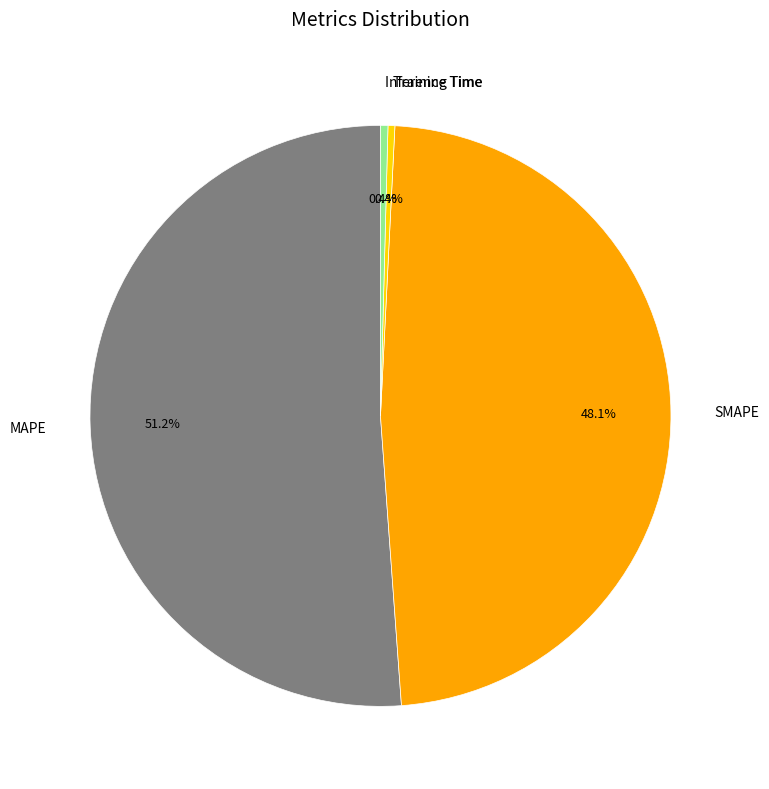

The SMAPE slice represents 38% of the pie. True or false?

False